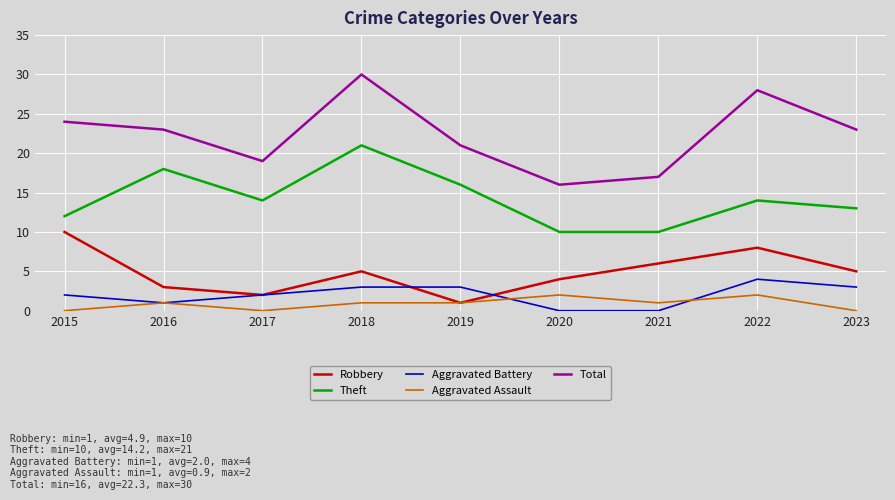

In Robbery, how many points are lower than both neighbors (excluding endpoints)?

2